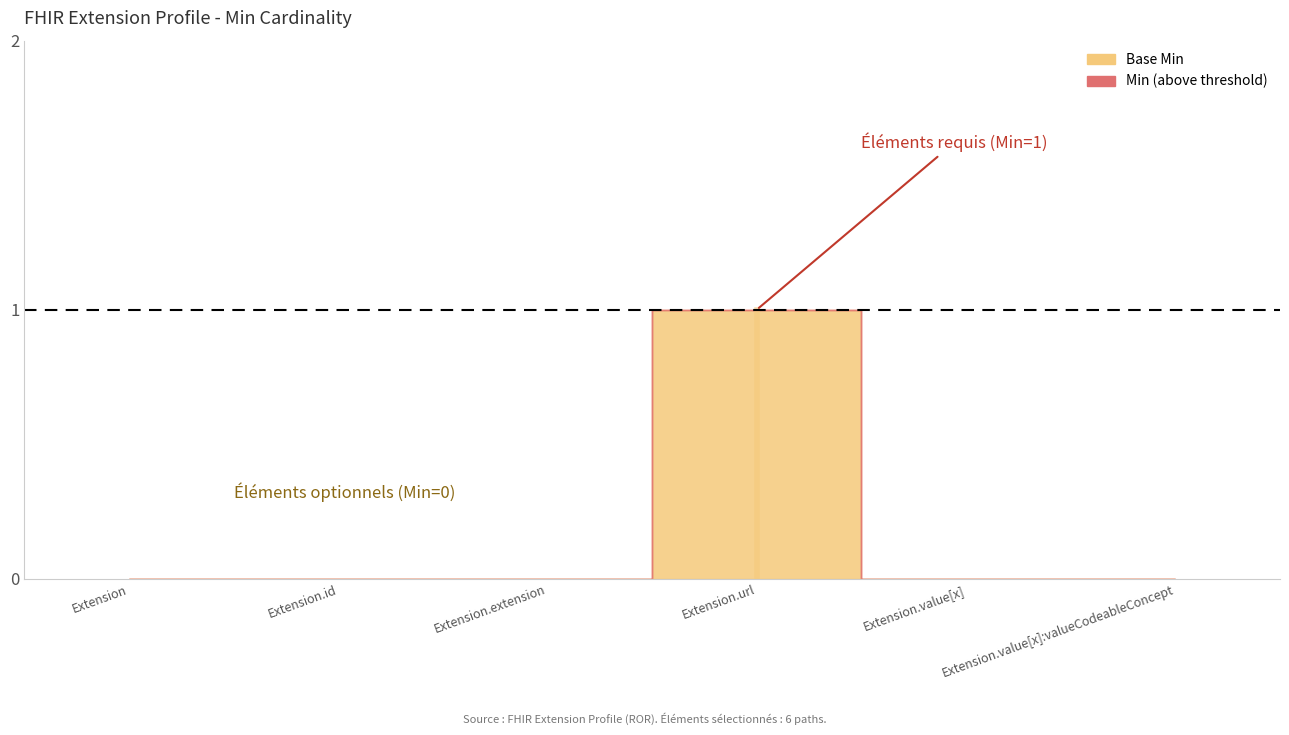

List the labels in order of Base Min value, smallest first.

Extension, Extension.id, Extension.extension, Extension.value[x], Extension.value[x]:valueCodeableConcept, Extension.url